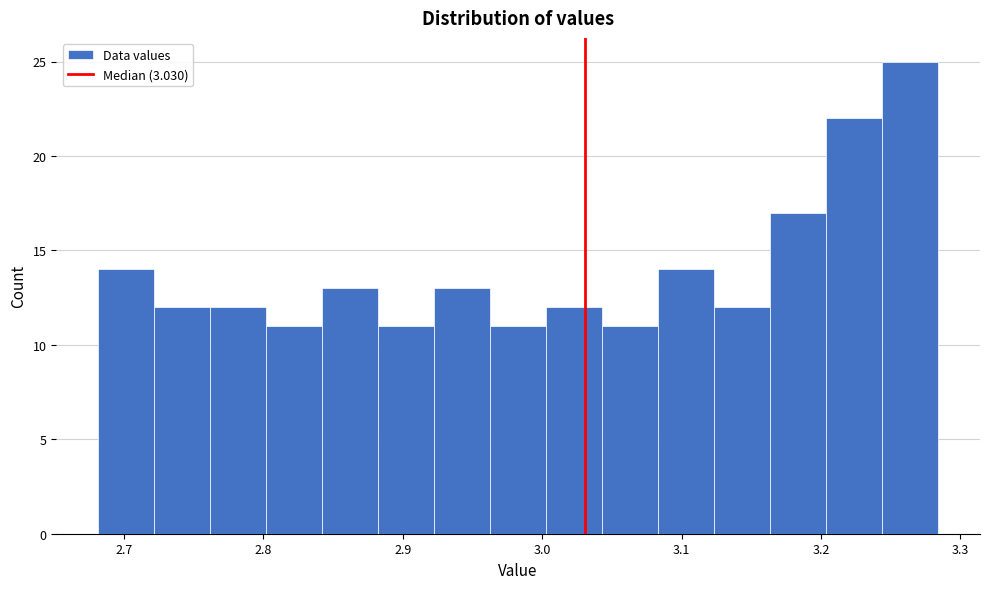

Reading left to right, transcribe this chart: for each bar, give the range it covers on the x-axis and its height. Neither the bar edges nor the heights are printed on the chart, so give them approximately, as read against the axes.

2.68 to 2.72: 14
2.72 to 2.76: 12
2.76 to 2.80: 12
2.80 to 2.84: 11
2.84 to 2.88: 13
2.88 to 2.92: 11
2.92 to 2.96: 13
2.96 to 3.00: 11
3.00 to 3.04: 12
3.04 to 3.08: 11
3.08 to 3.12: 14
3.12 to 3.16: 12
3.16 to 3.20: 17
3.20 to 3.24: 22
3.24 to 3.28: 25